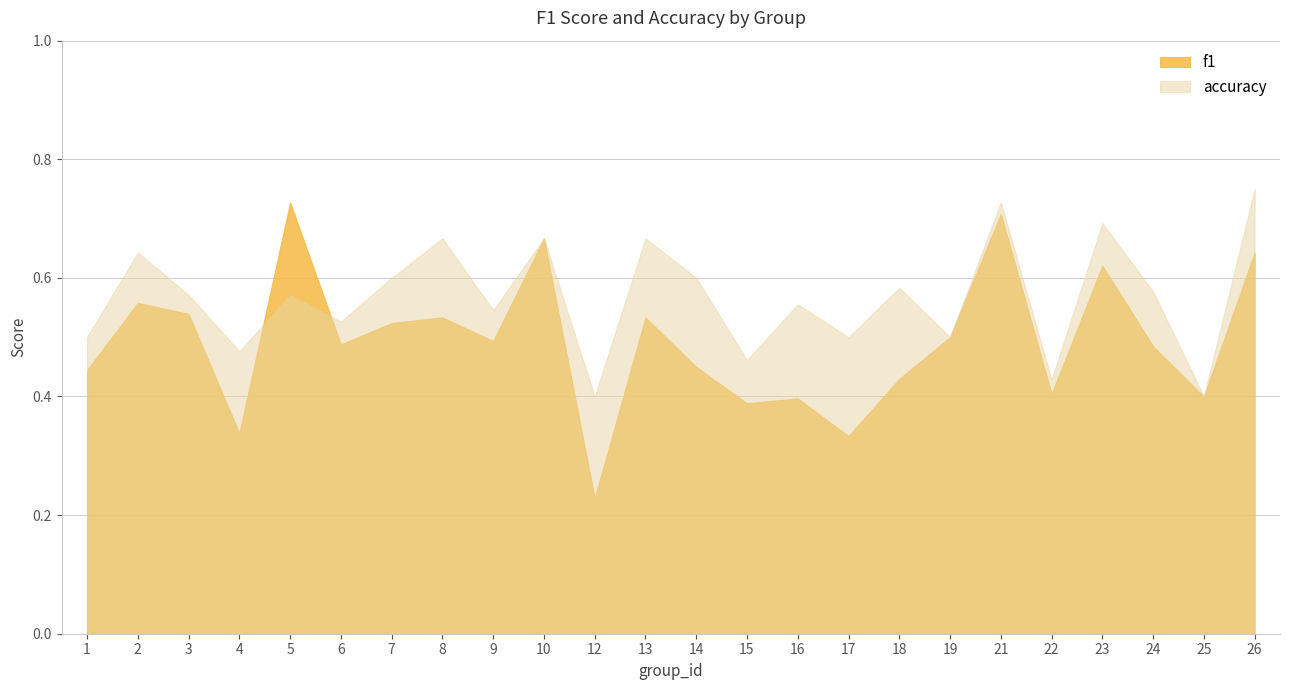

Rank the series by their maximum value, from lowest to highest.

f1, accuracy